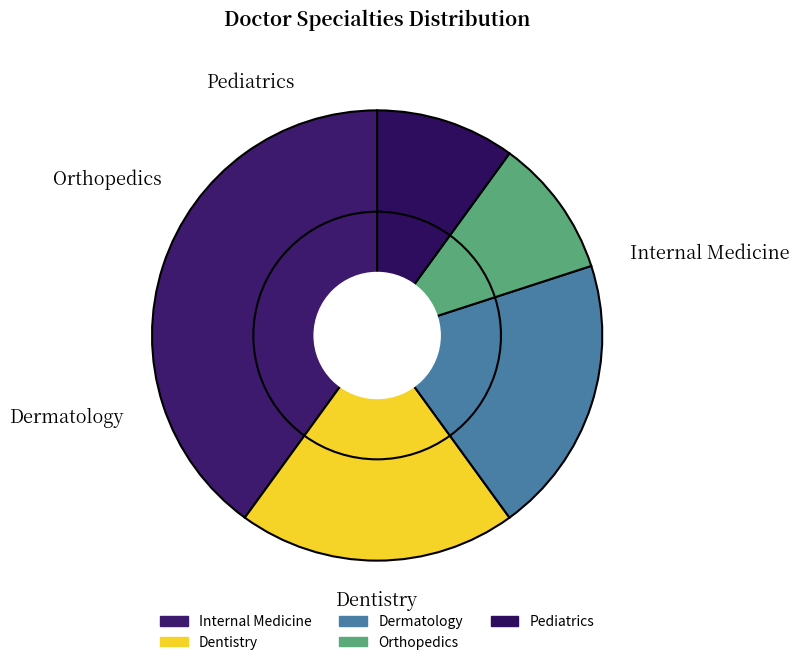

To the nearest percent, what portion does Pediatrics represent?

10%